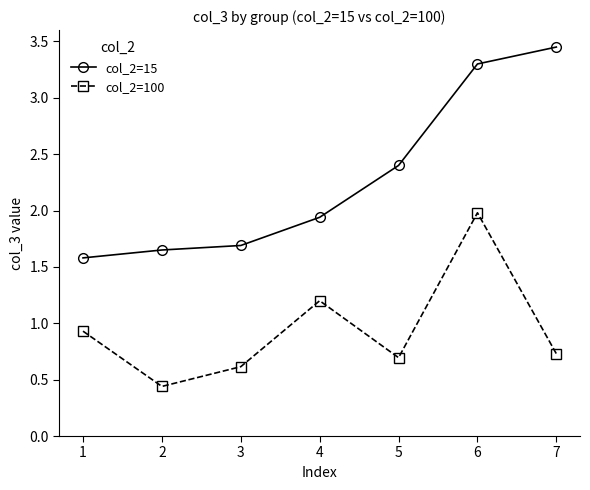

At which label does col_2=100 reach its minimum?

2